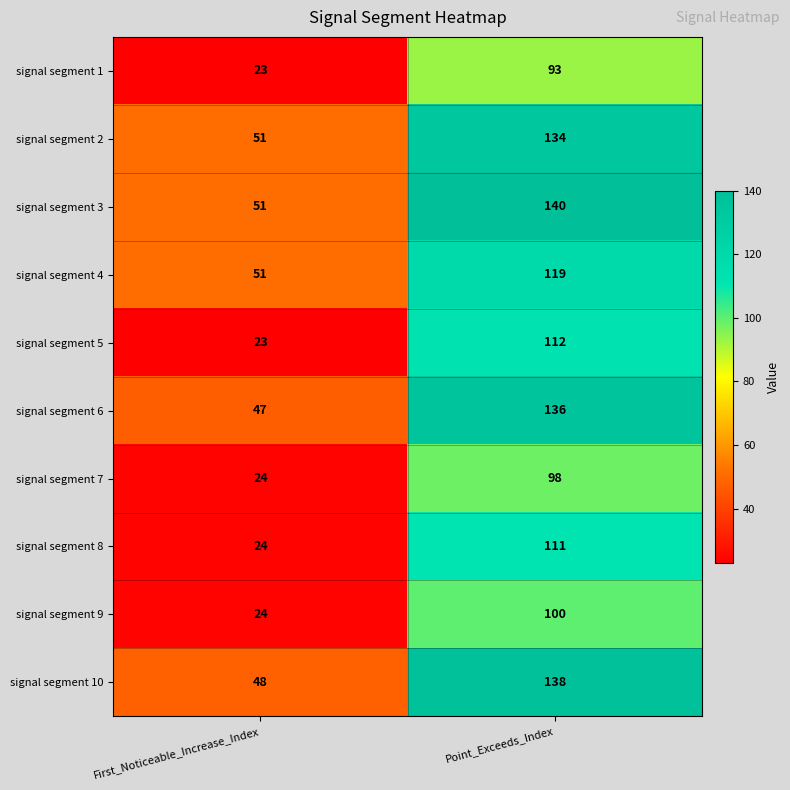

At which category does the chart reach its minimum across all series?

First_Noticeable_Increase_Index